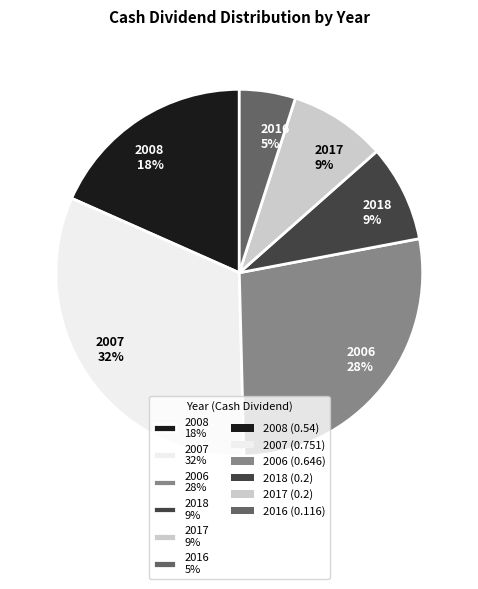

To the nearest percent, what is the difference between the largest and smallest slice percentages?

27%